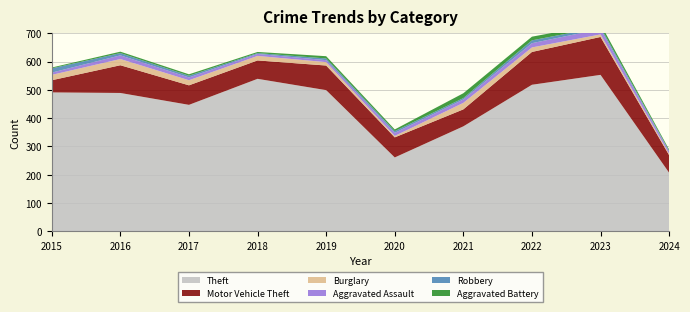

Reading right to left, transcribe all the data shown in this chart.

Theft: 207	553	518	371	261	499	539	447	489	491
Motor Vehicle Theft: 62	134	116	60	71	87	65	69	98	43
Burglary: 5	9	16	23	5	12	16	18	22	19
Aggravated Assault: 8	19	15	12	11	7	7	10	13	8
Robbery: 3	7	10	5	6	6	3	6	8	15
Aggravated Battery: 4	11	13	17	6	8	4	5	5	3